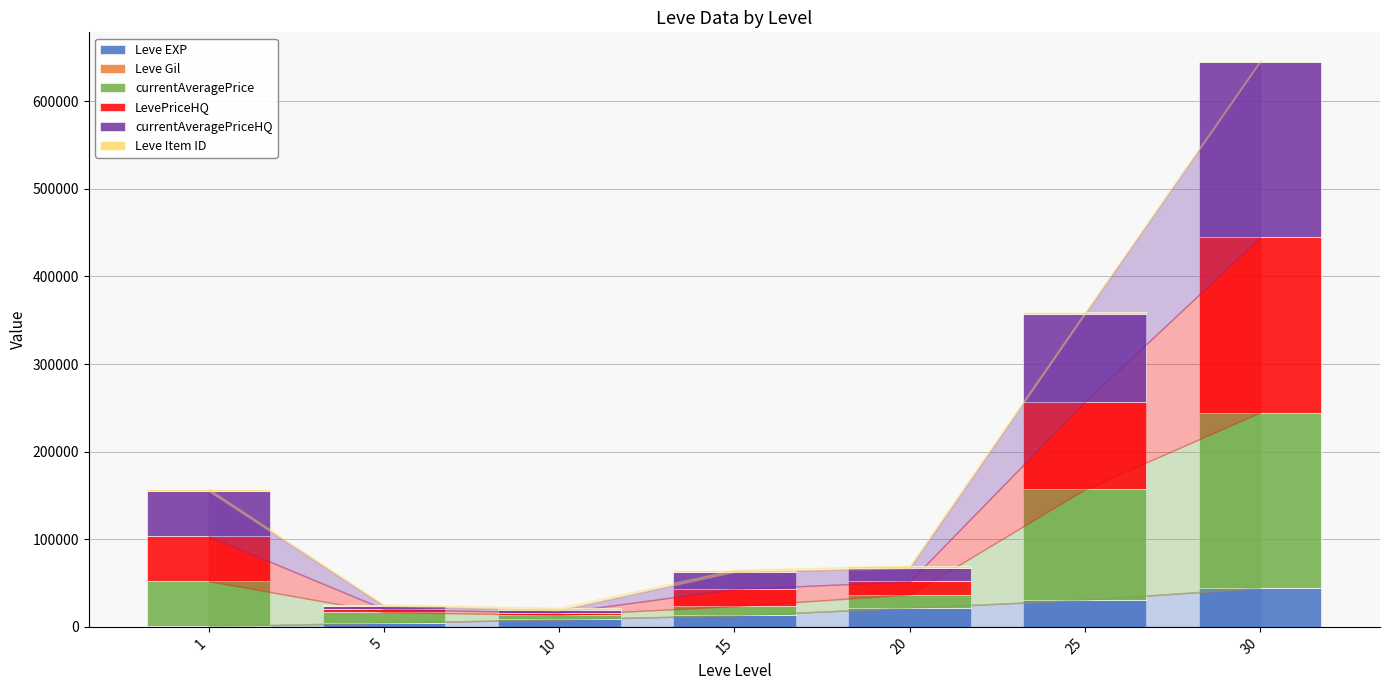

Does the chart contain stacked bars?

Yes